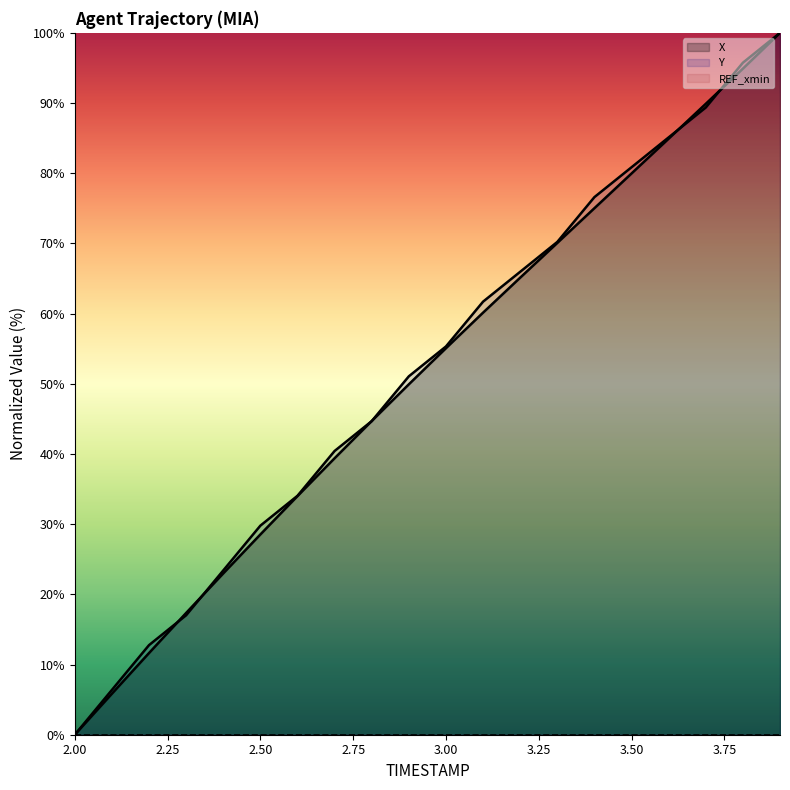

Which series has the widest spread of values?

X